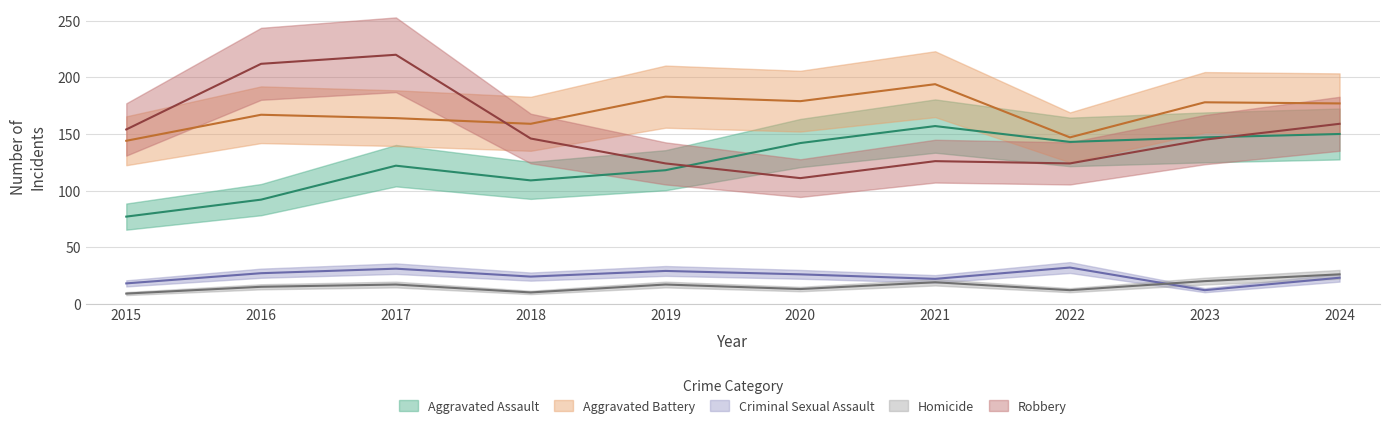

In Aggravated Assault, how many points are lower than both neighbors (excluding endpoints)?

2